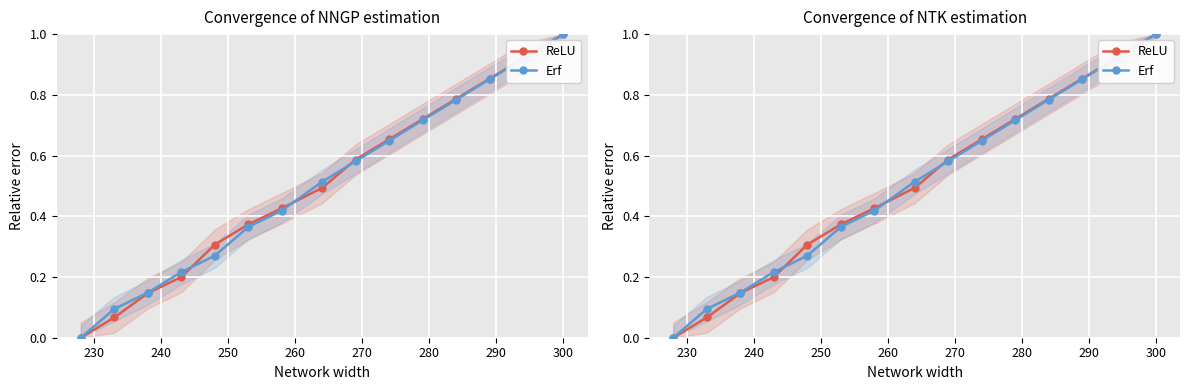

True or false: Erf has more than 0 points higher than both neighbors.

False